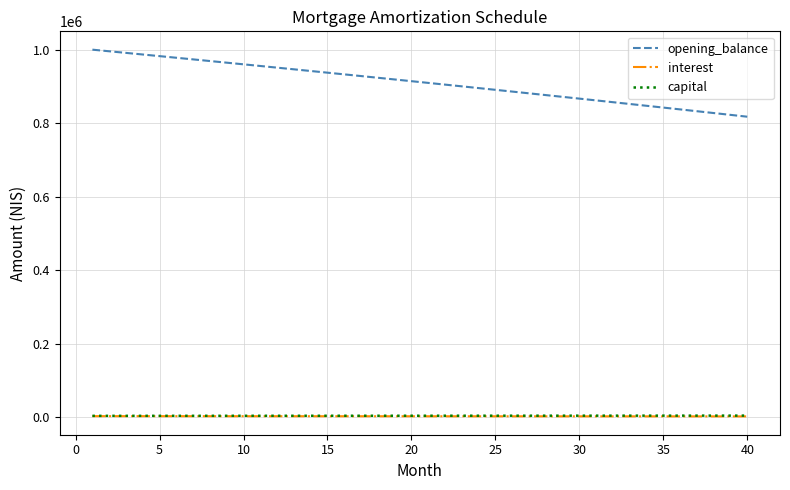

Which series has the largest range (max minus min)?

opening_balance